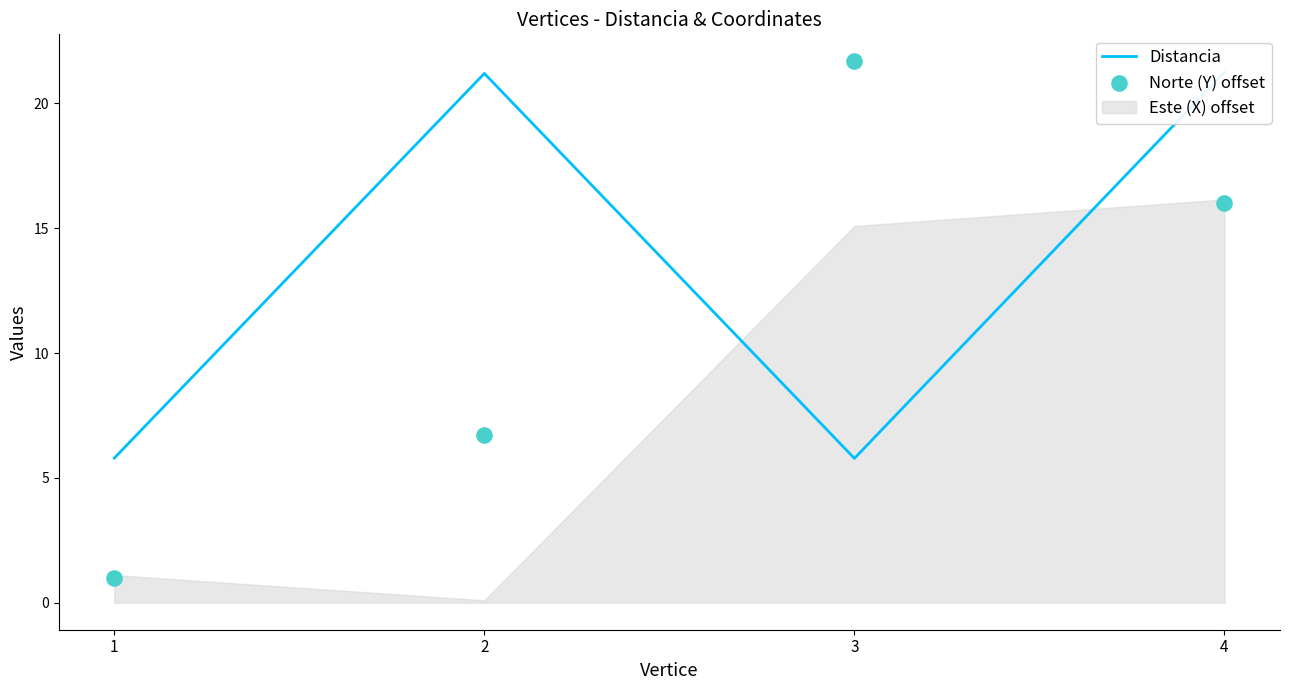

Is the value of Distancia at 3 greater than the value of Norte (Y) offset at 2?

No